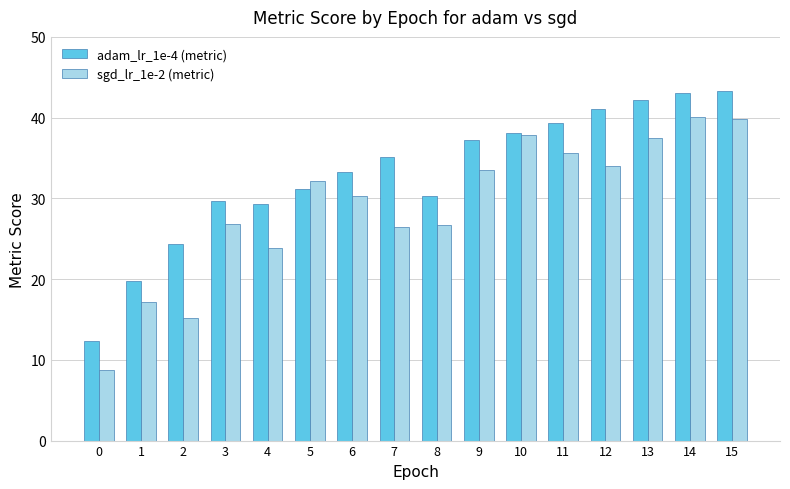

What is the total value across all series at 11?

75.0